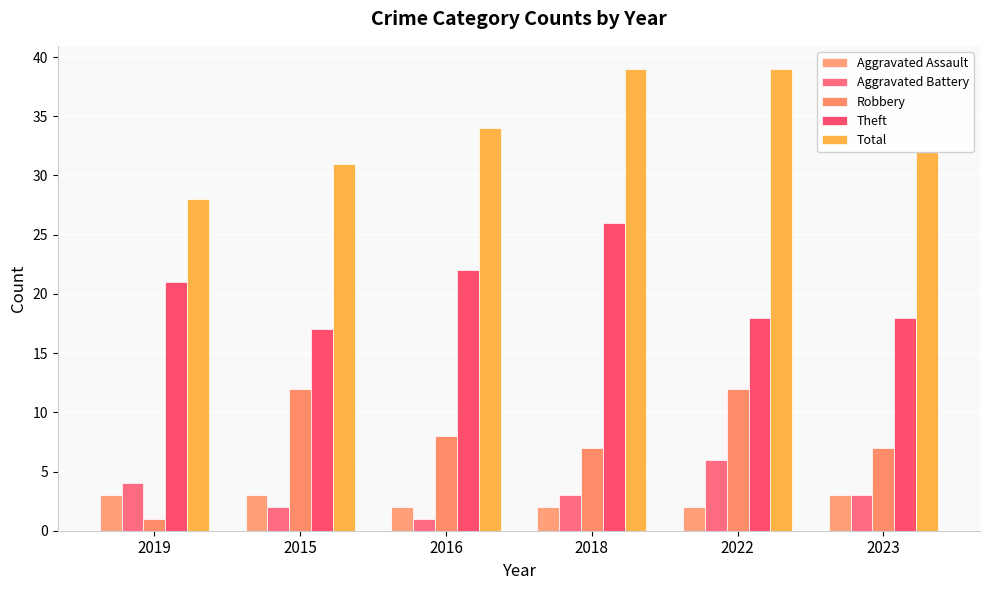

Which series has the largest range (max minus min)?

Robbery